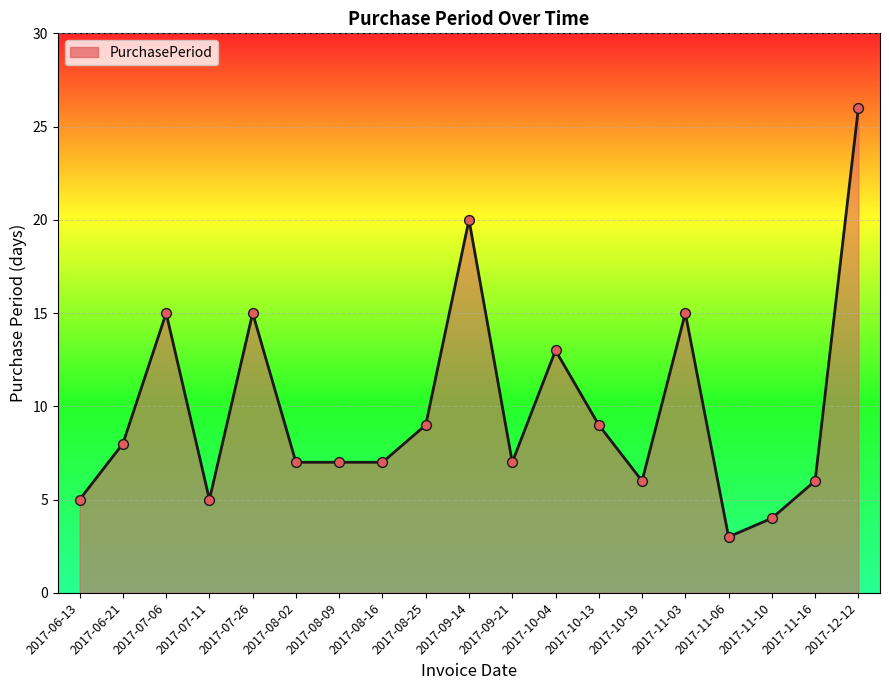

What is the ratio of the value at 2017-10-13 to the value at 2017-11-16?

1.5